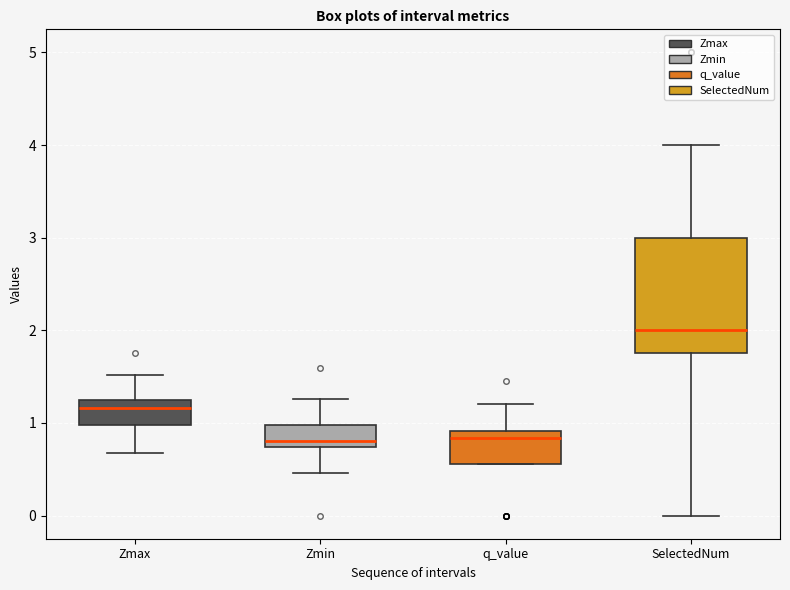

Where does the median line of the box for SelectedNum sit on the y-axis? The values are not printed on the chart, so give them approximately, as read against the axis.

2.0